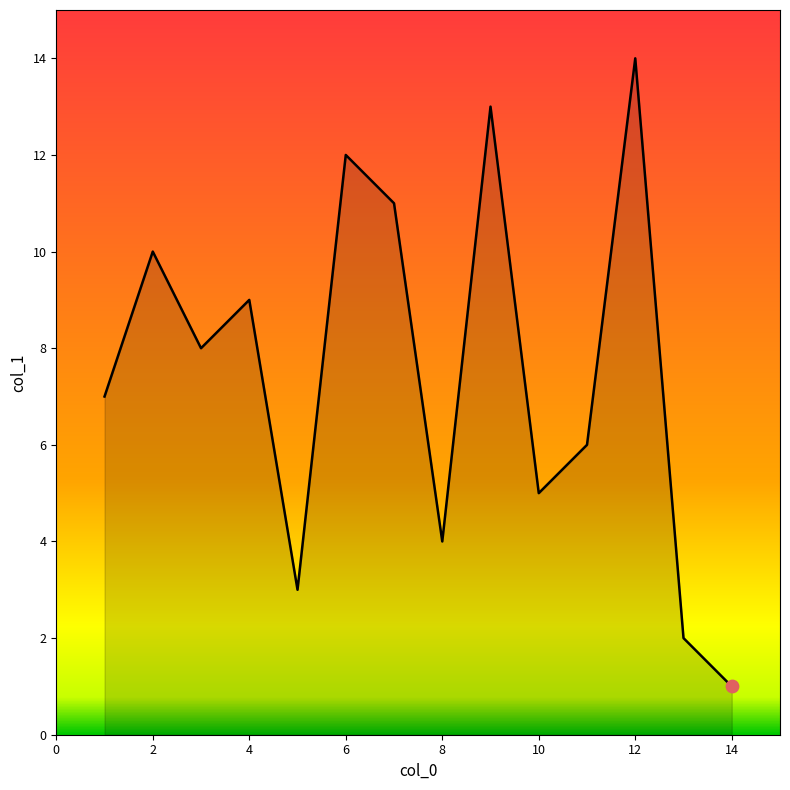

What is the maximum value shown in the chart?

14